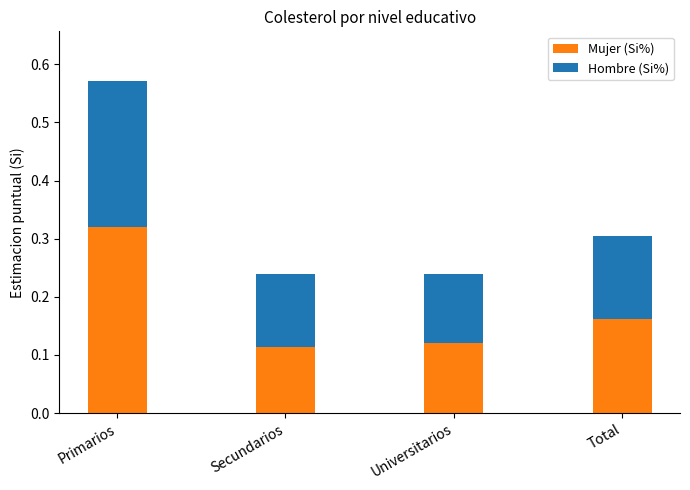

At which label does Mujer (Si%) reach its peak?

Primarios